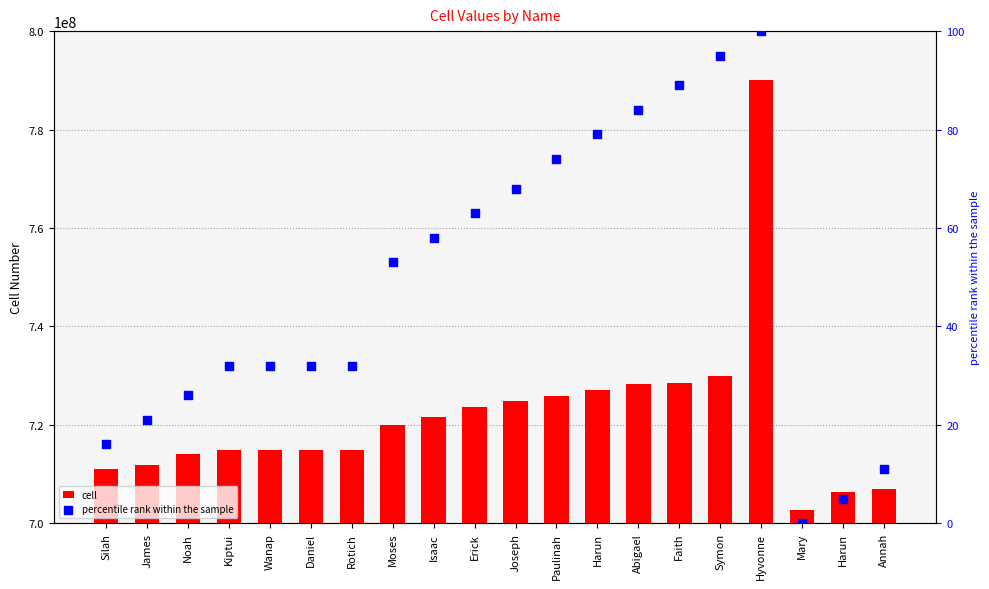

What are all the series names shown in the legend?

cell, percentile rank within the sample